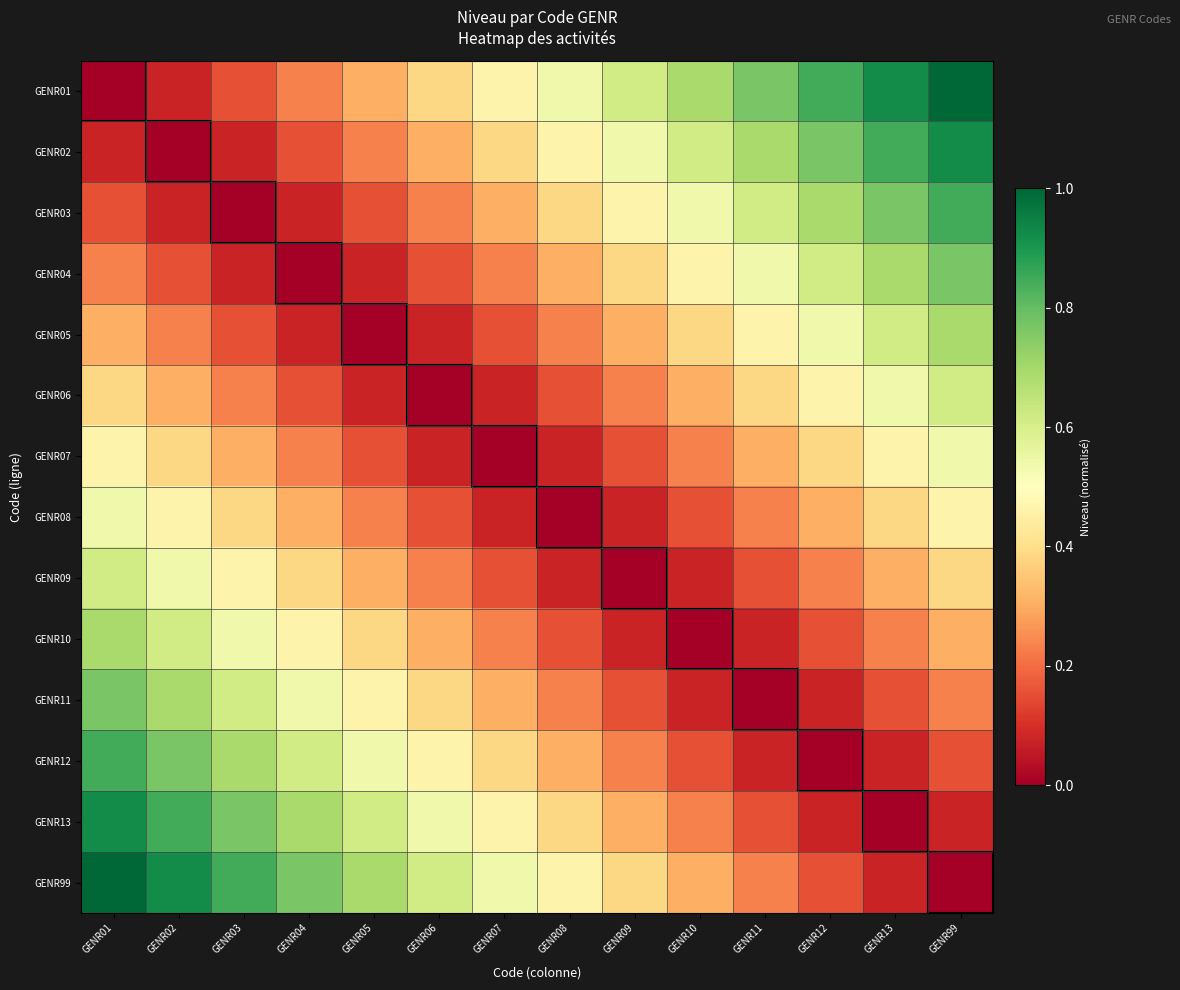

At how many categories does at least one series exceed 0?

14